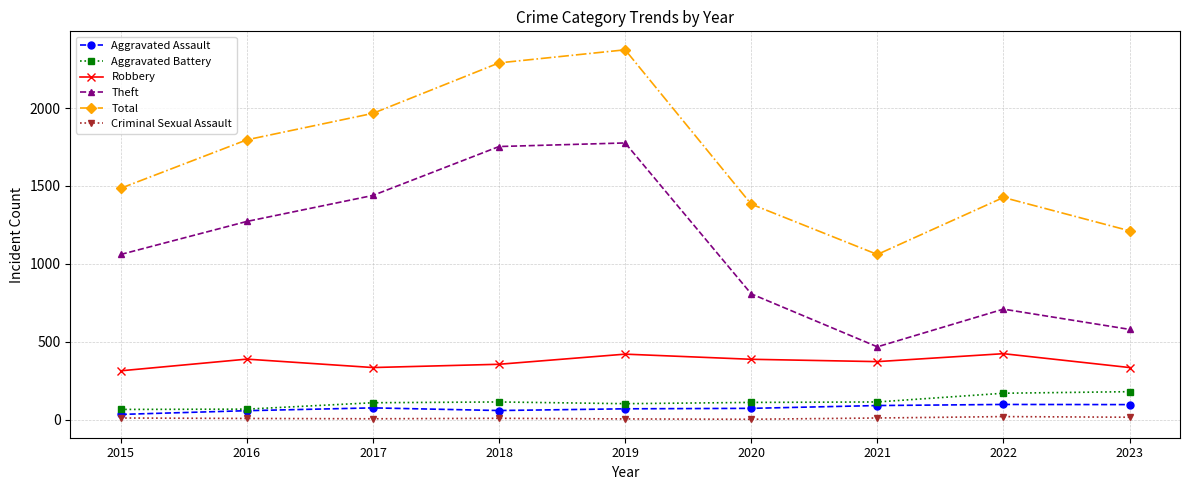

Does the chart have visible grid lines?

Yes